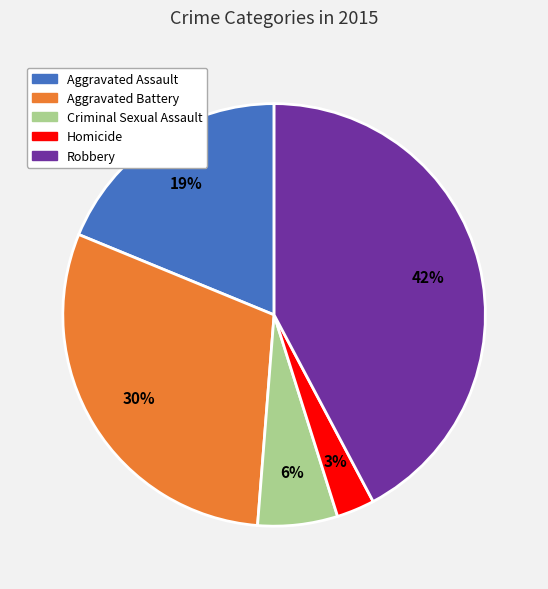

Is there a majority slice in this chart?

No